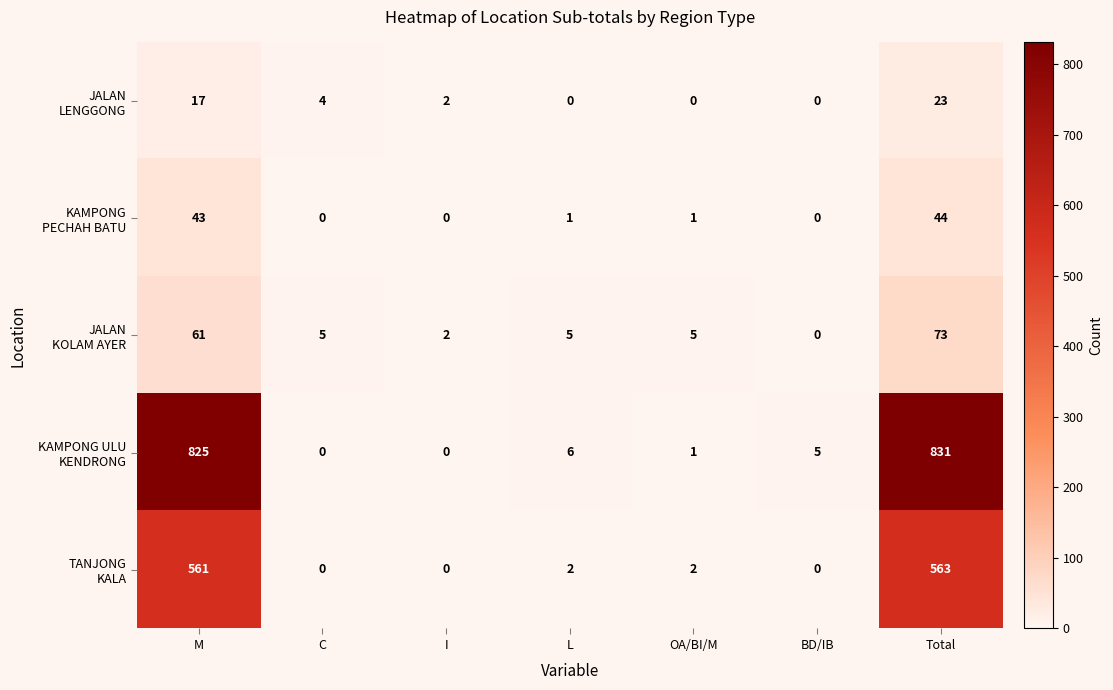

What is the total value across all series at M?

1507